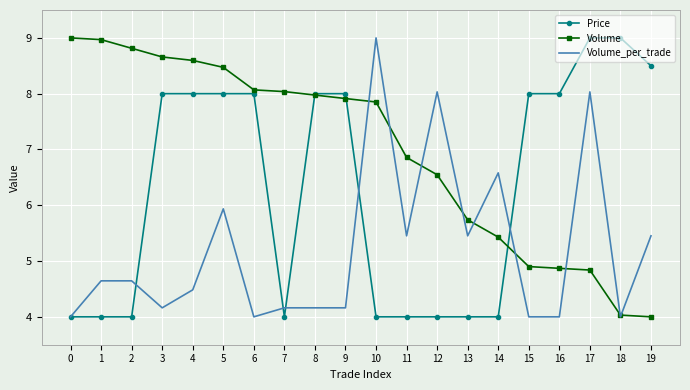

Count the number of categories in the chart.

20